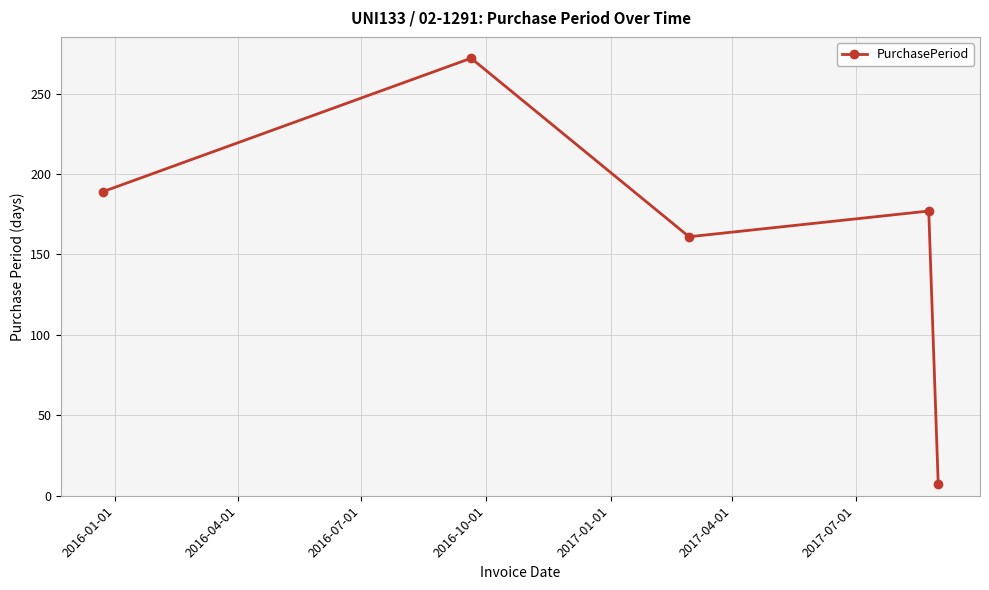

Count the number of data series in this chart.

1